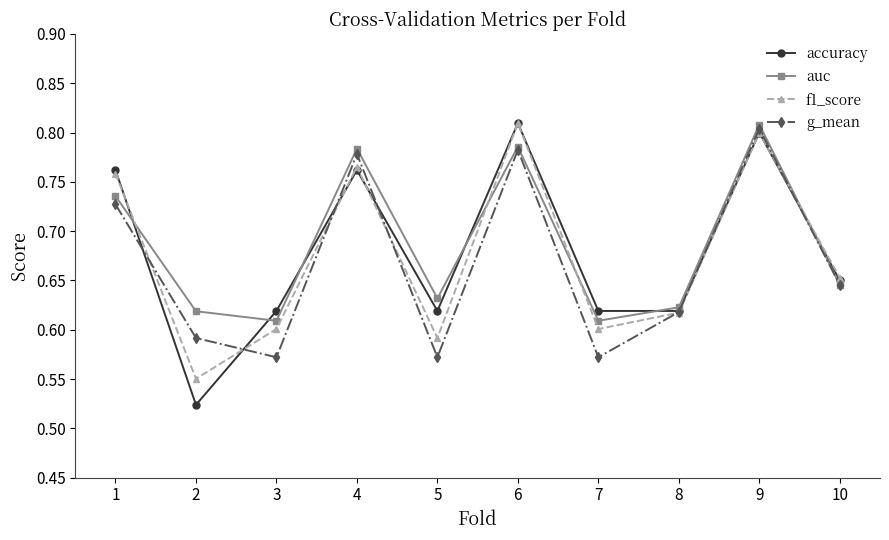

What is the difference between the auc values at 7 and 9?

0.2